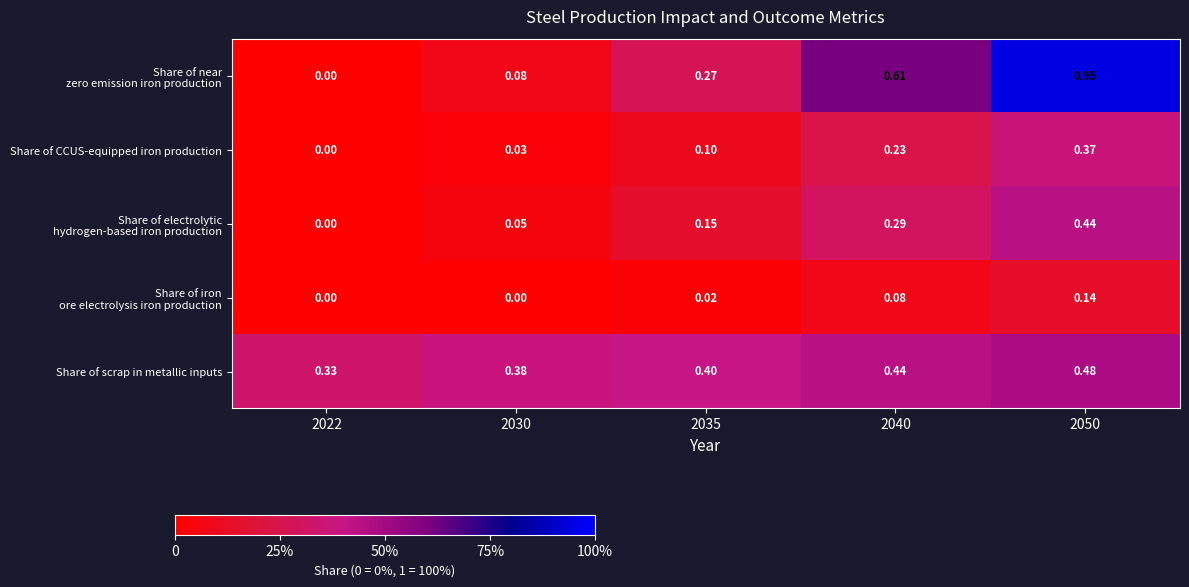

Is the value of Share of scrap in metallic inputs at 2022 greater than the value of Share of CCUS-equipped iron production at 2050?

No